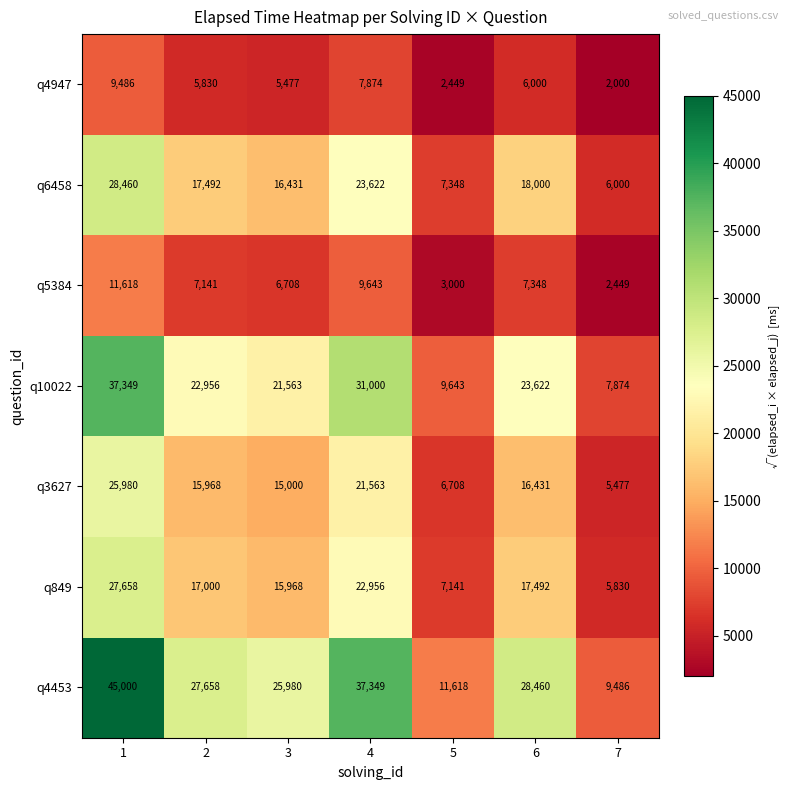

What is the approximate value of q3627 at 5?

6708